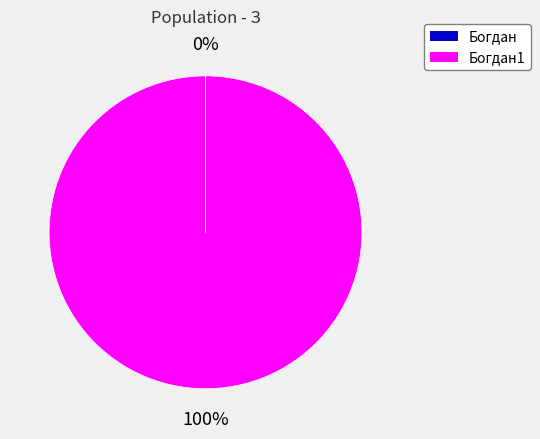

To the nearest percent, what is the average slice percentage?

50%